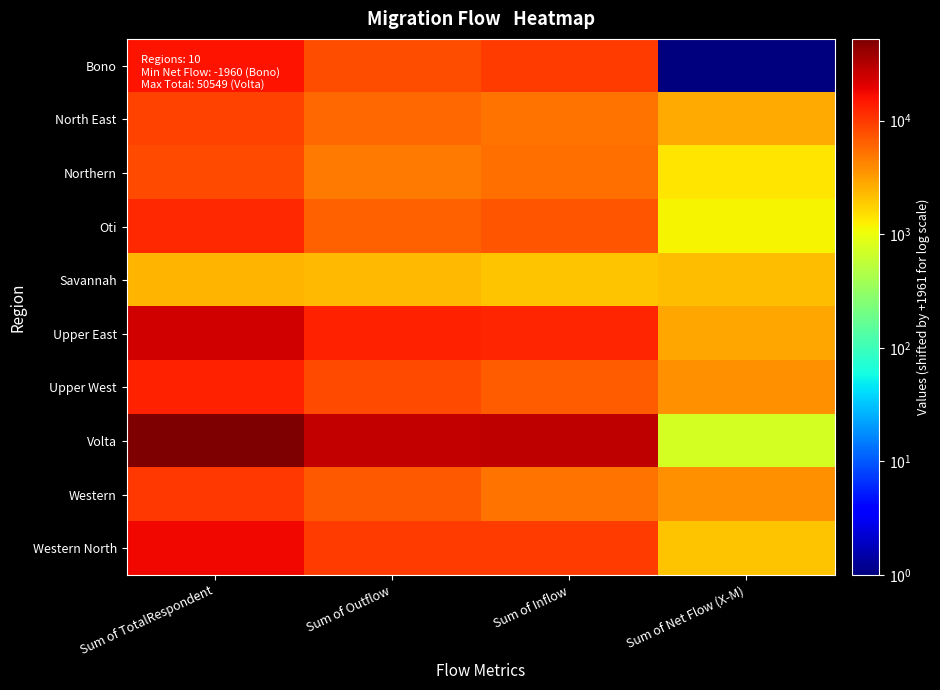

Rank the series at Sum of Net Flow (X-M) from lowest to highest value.

Bono, Volta, Oti, Northern, Western North, Savannah, North East, Upper East, Upper West, Western